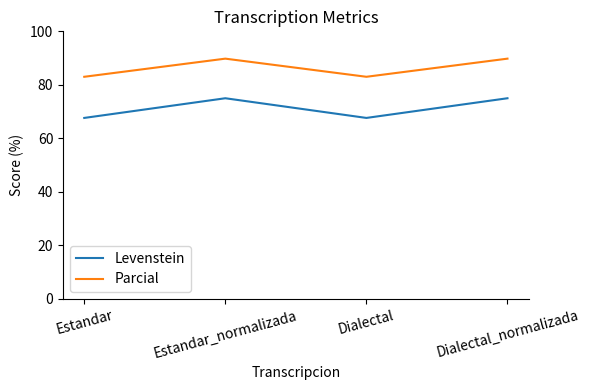

What is the maximum value shown in the chart?

89.8